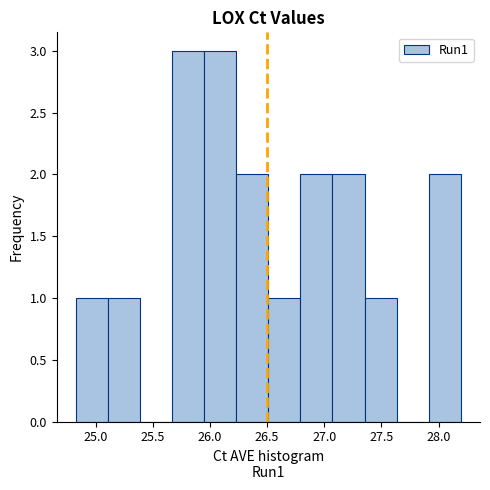

Reading left to right, transcribe this chart: for each bar, give the range it covers on the x-axis and its height. Neither the bar edges nor the heights are printed on the chart, so give them approximately, as read against the axes.

24.85 to 25.10: 1
25.10 to 25.40: 1
25.40 to 25.65: 0
25.65 to 25.95: 3
25.95 to 26.25: 3
26.25 to 26.50: 2
26.50 to 26.80: 1
26.80 to 27.05: 2
27.05 to 27.35: 2
27.35 to 27.65: 1
27.65 to 27.90: 0
27.90 to 28.20: 2